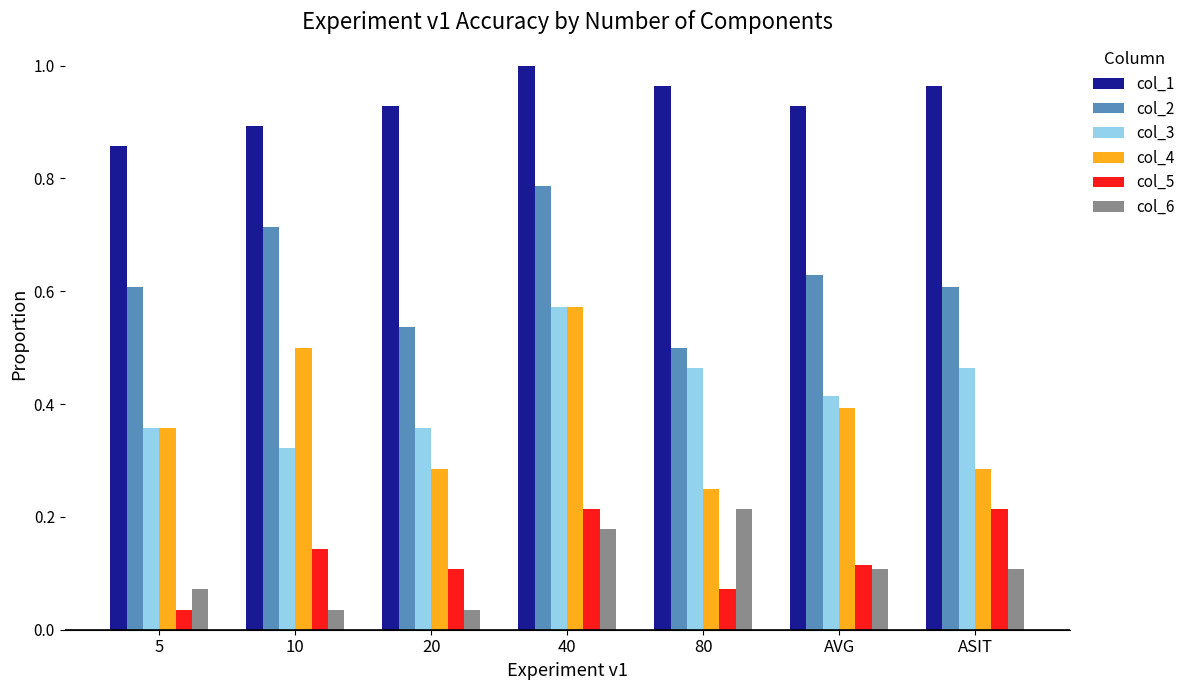

What is the label of the 2nd bar from the right?

AVG